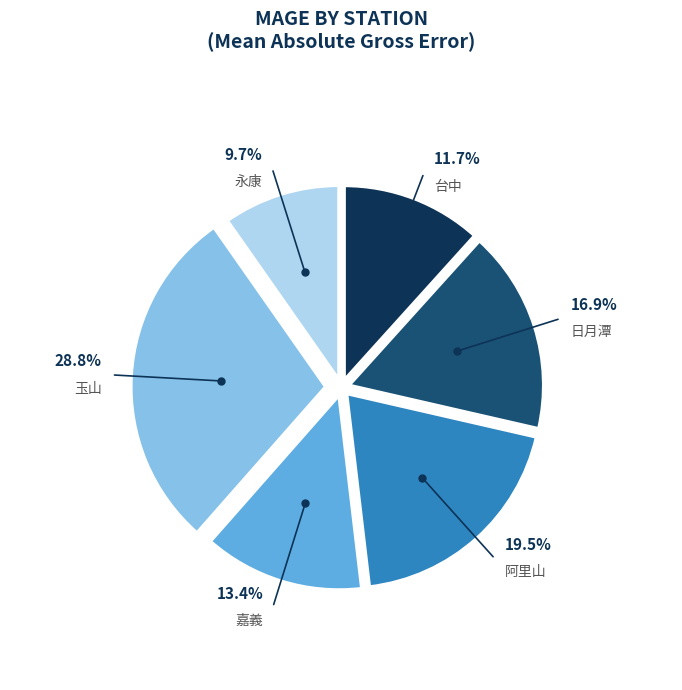

To the nearest percent, what is the average slice percentage?

17%